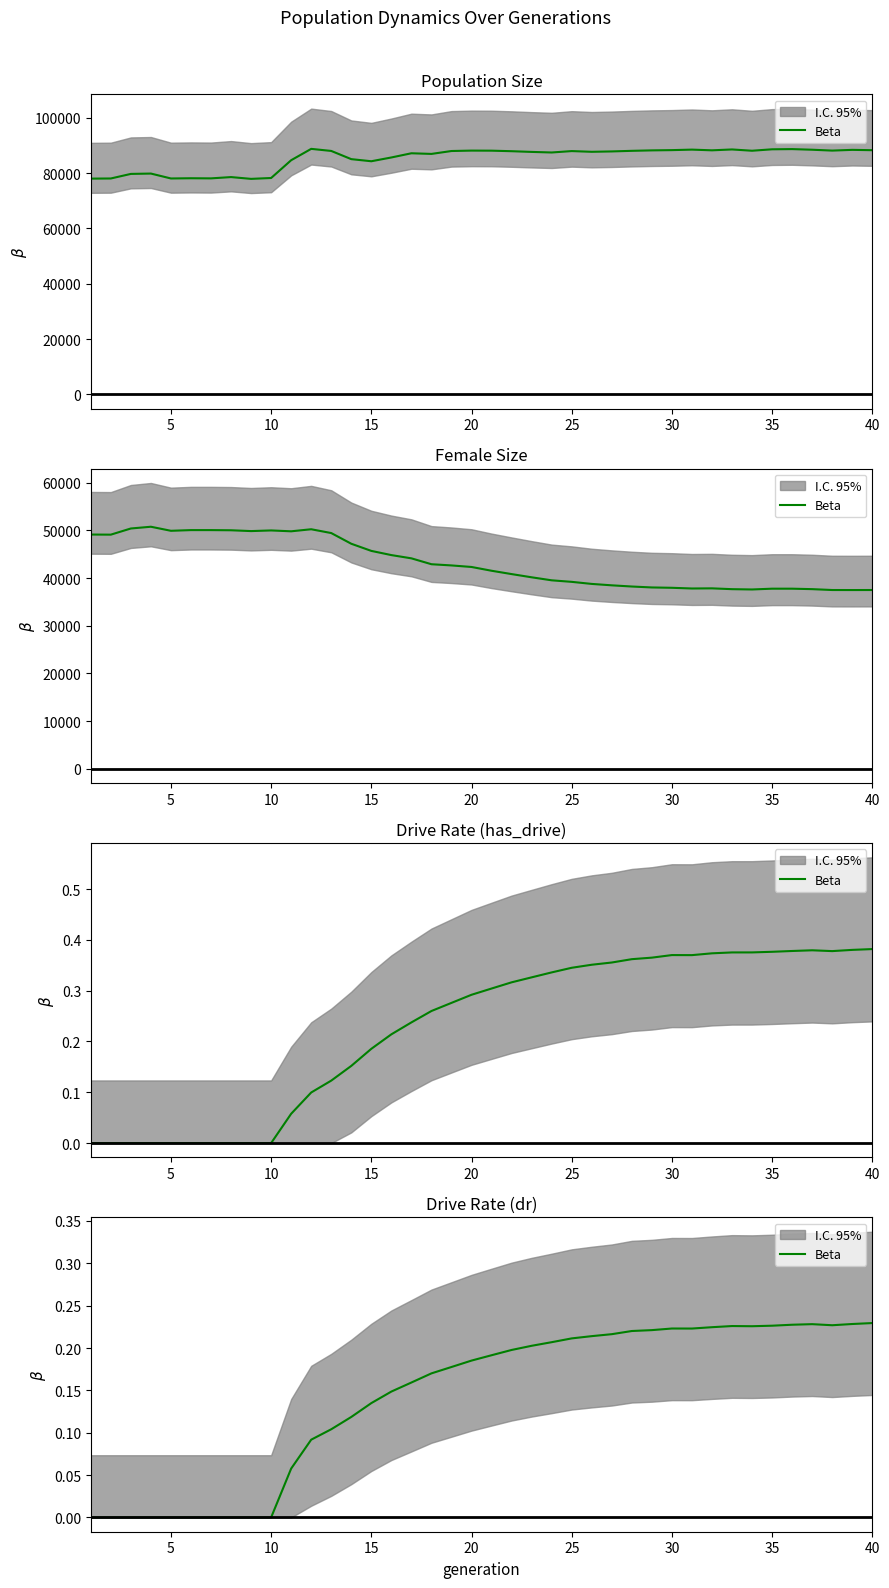

Does the chart display data point markers on the line(s)?

No